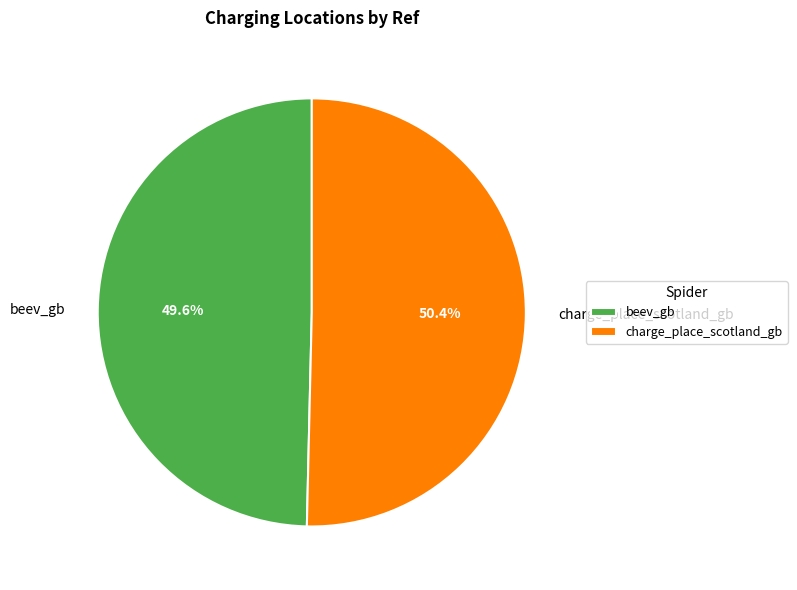

Combined, what portion of the pie is charge_place_scotland_gb and beev_gb?

100.0%